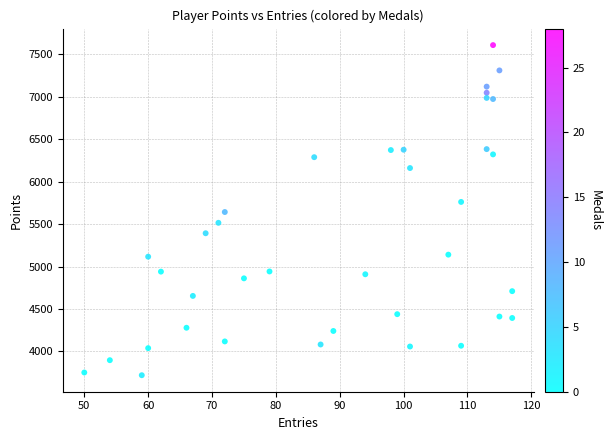

What is the range of Y values (max minus min)?

3888